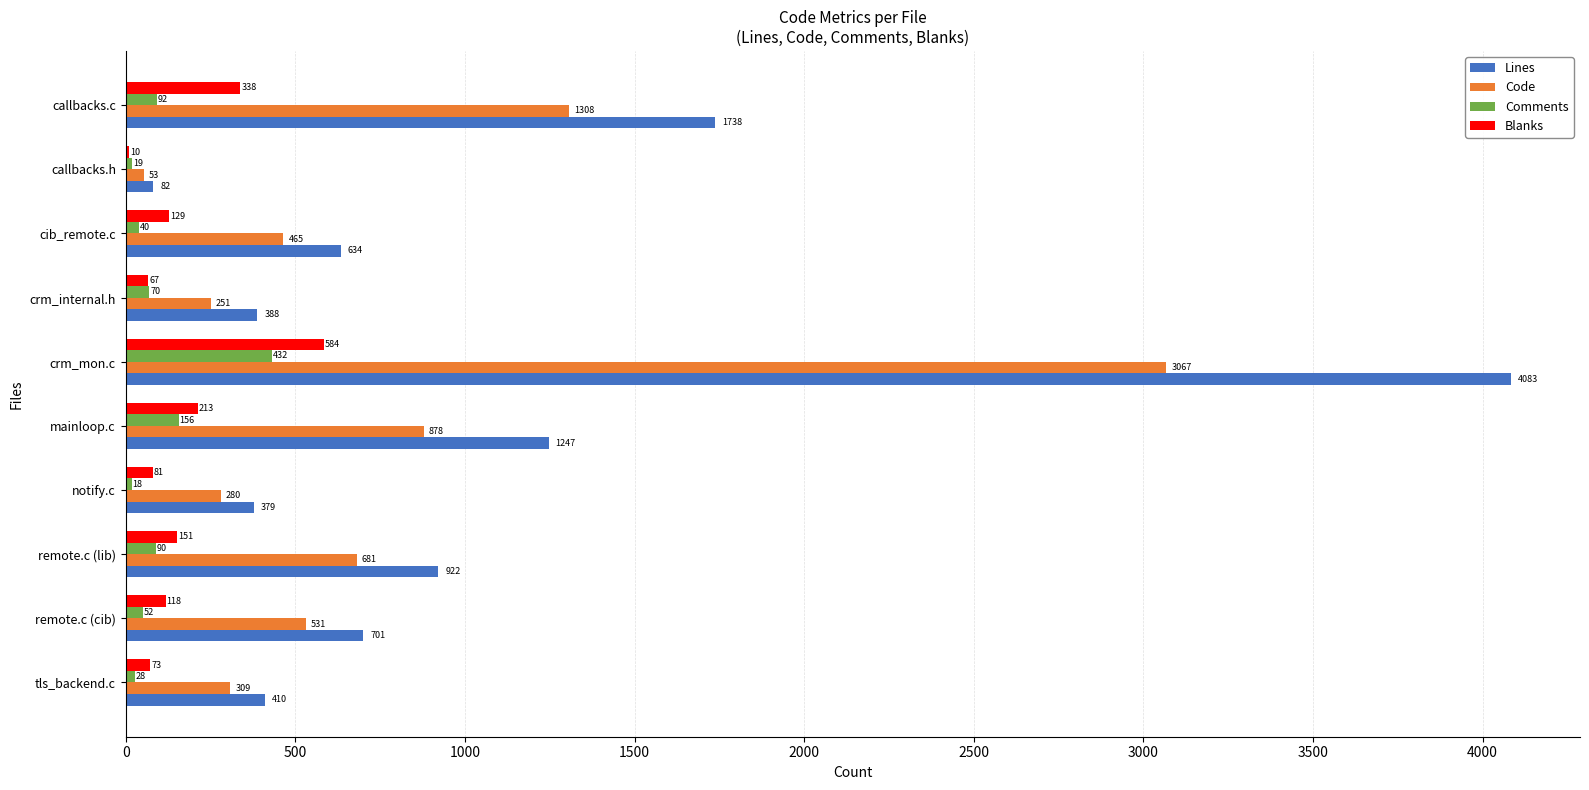

What is the sum of the Comments values at callbacks.h and cib_remote.c?

59